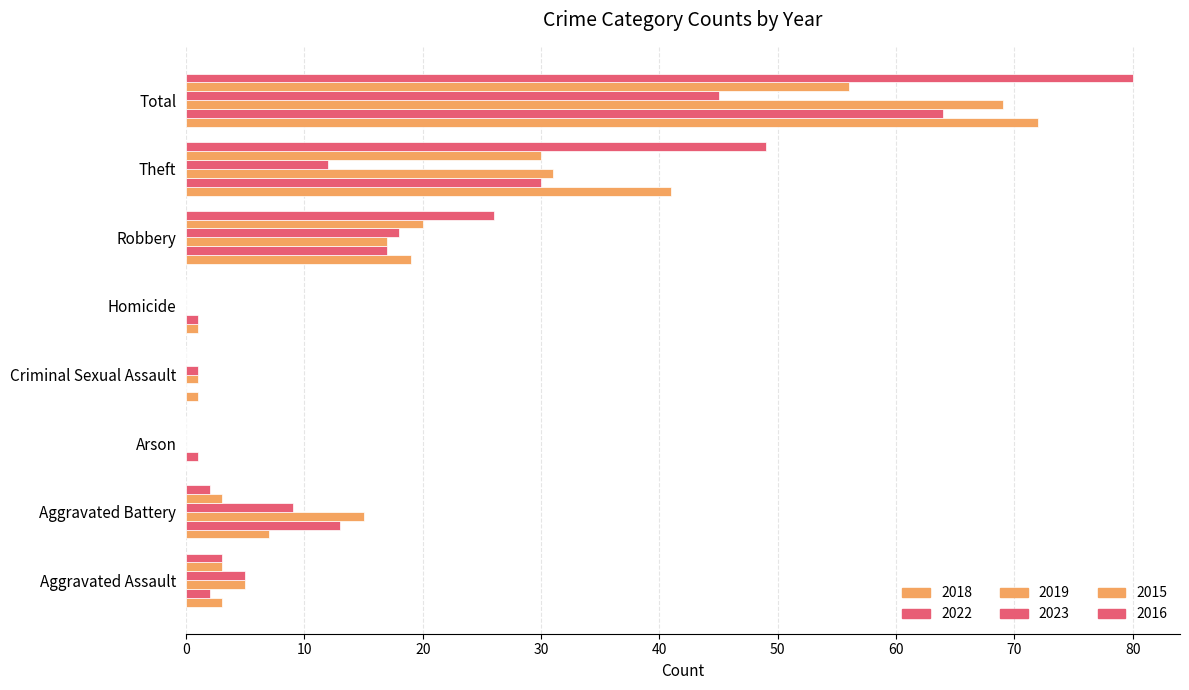

What is the difference between the second highest and minimum values in the 2016 series?

49